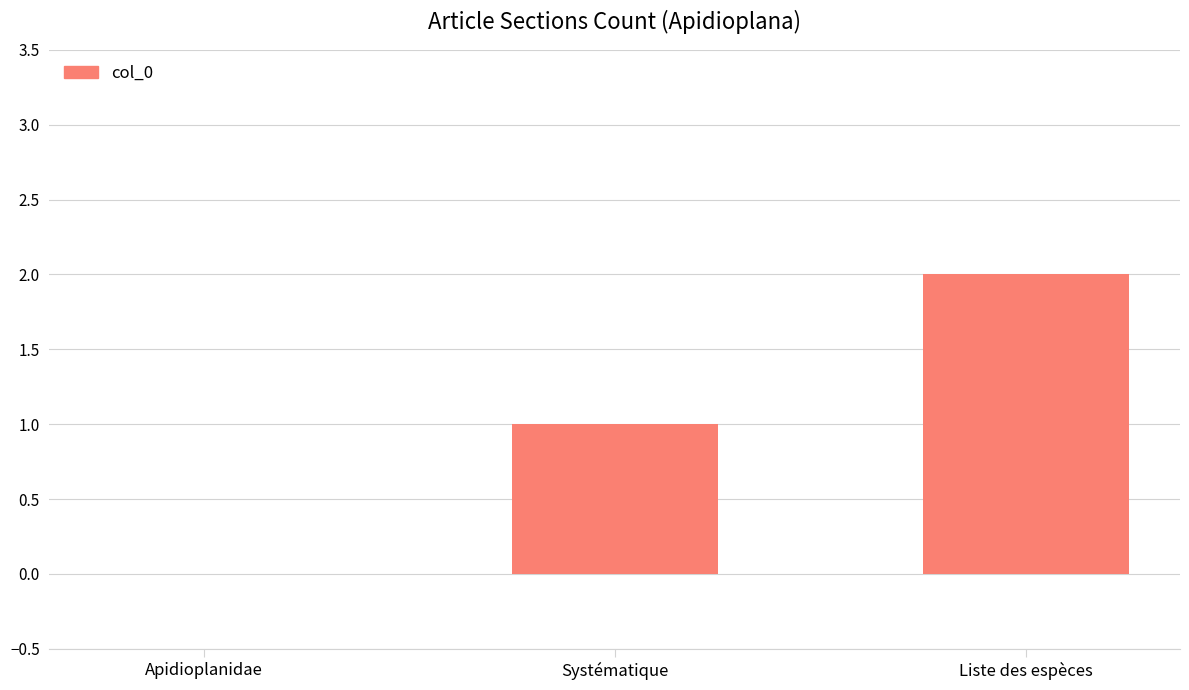

The value at Liste des espèces is 3. True or false?

False